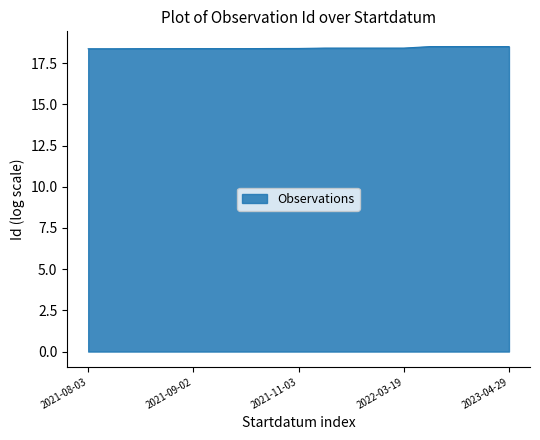

What is the smallest value displayed?

18.4